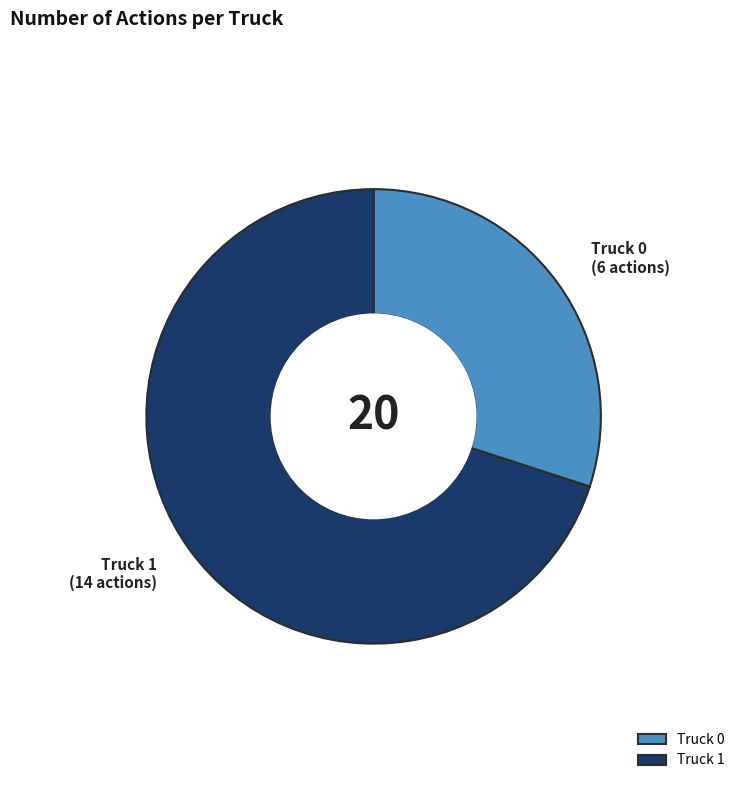

Rank the categories by value from lowest to highest.

Truck 0, Truck 1